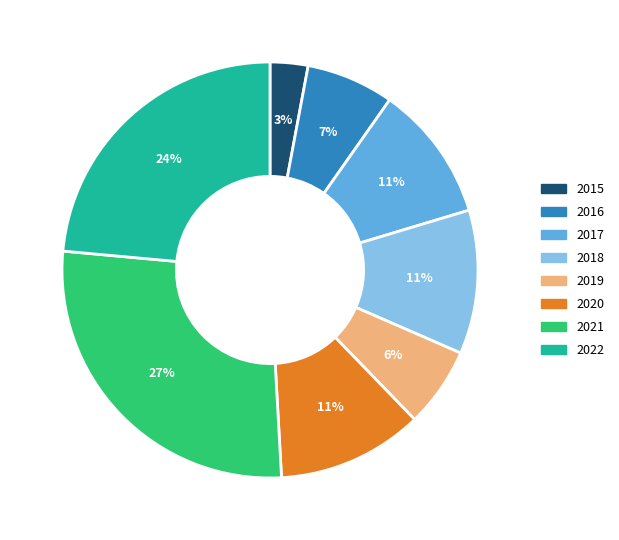

Which slice is the smallest?

2015